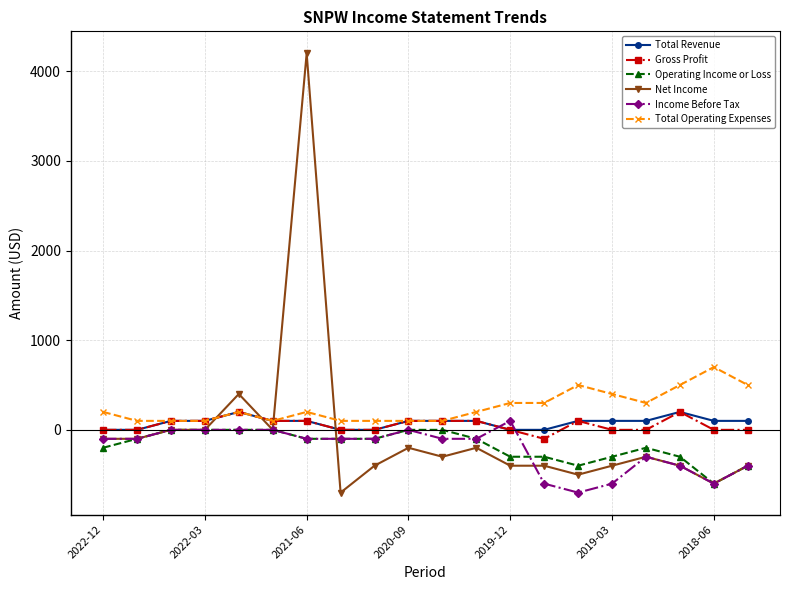

What is the smallest value displayed?

-700